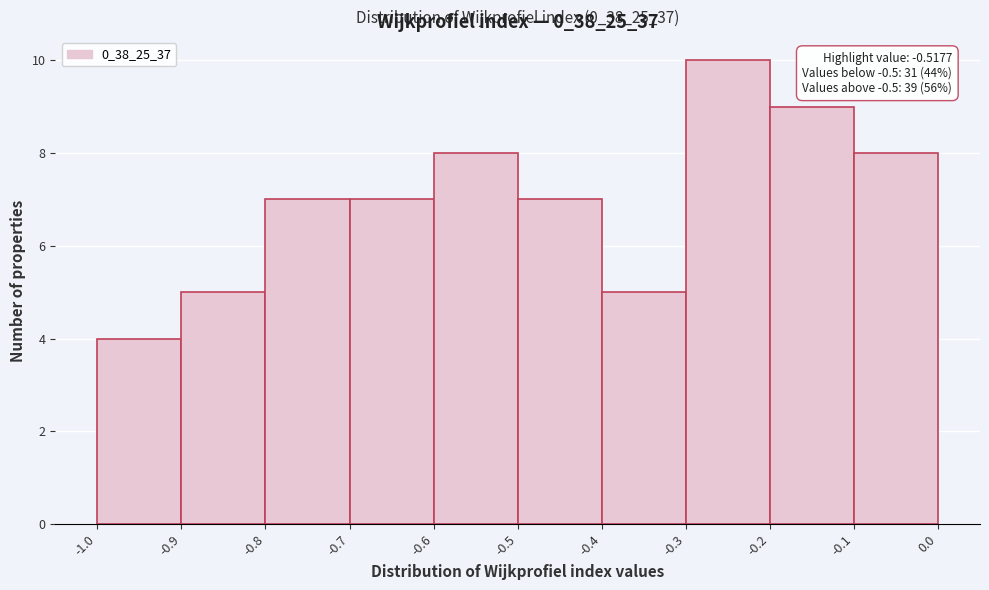

Which range on the x-axis has the tallest bar?

-0.3 to -0.2